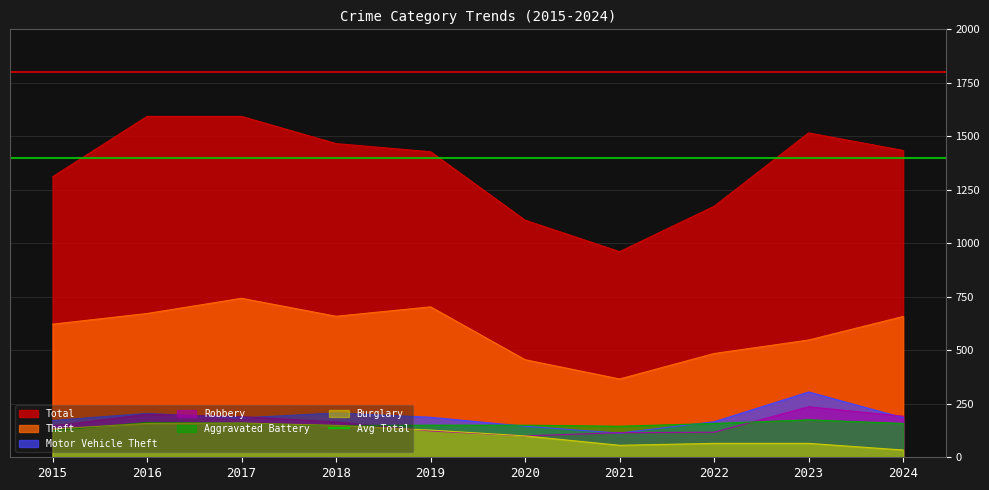

Which series has the largest total across all categories?

Total